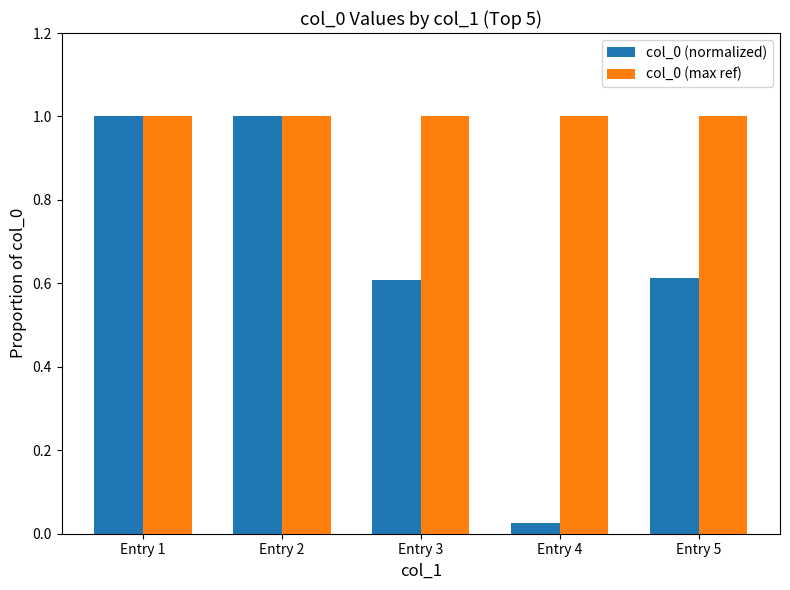

Is it true that col_0 (normalized) equals 1.0 at Entry 2?

True